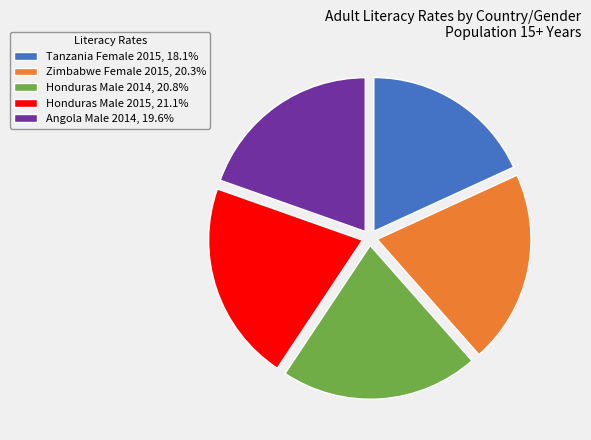

Which category has the smallest portion of the pie?

Tanzania Female 2015